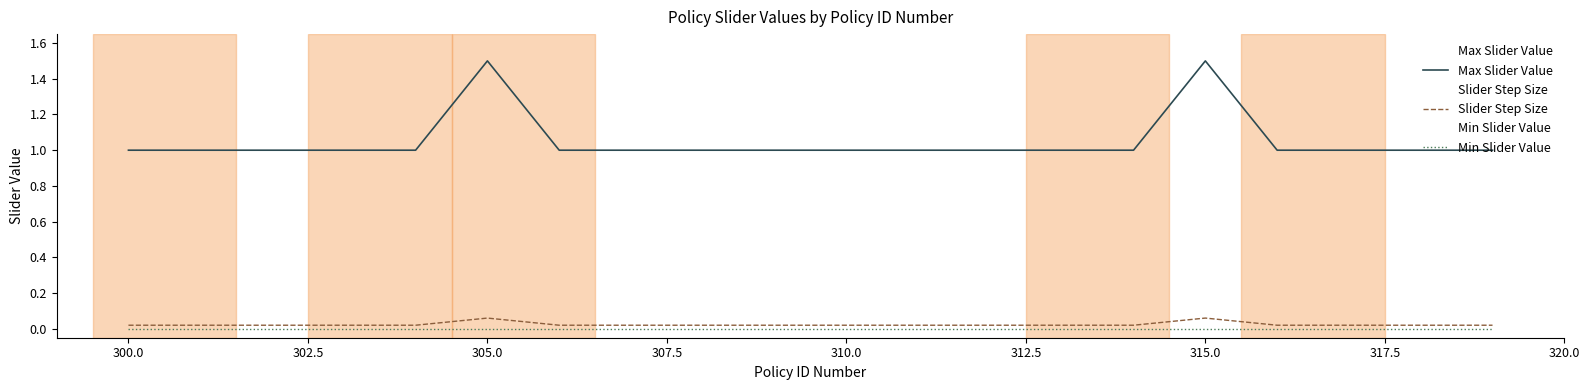

Reading left to right, list all the values displayed in this chart.

Max Slider Value: 1.0	1.0	1.0	1.0	1.0	1.5	1.0	1.0	1.0	1.0	1.0	1.0	1.0	1.0	1.0	1.5	1.0	1.0	1.0	1.0
Slider Step Size: 0.0	0.0	0.0	0.0	0.0	0.1	0.0	0.0	0.0	0.0	0.0	0.0	0.0	0.0	0.0	0.1	0.0	0.0	0.0	0.0
Min Slider Value: 0.0	0.0	0.0	0.0	0.0	0.0	0.0	0.0	0.0	0.0	0.0	0.0	0.0	0.0	0.0	0.0	0.0	0.0	0.0	0.0